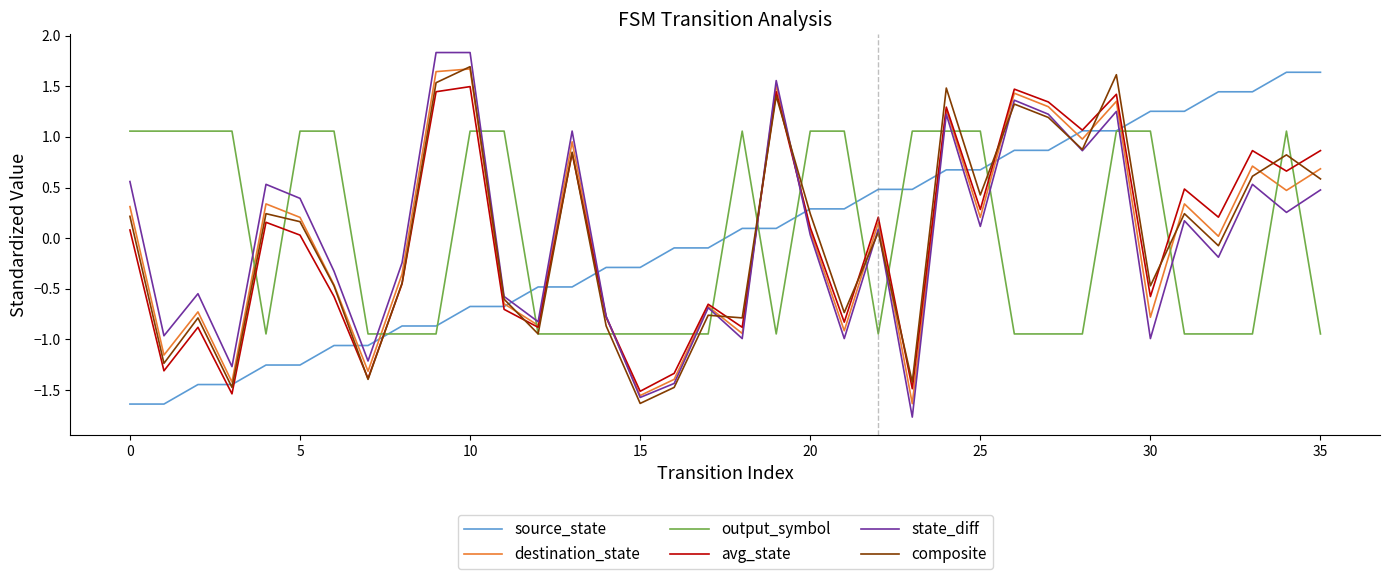

What is the maximum value shown in the chart?

1.8